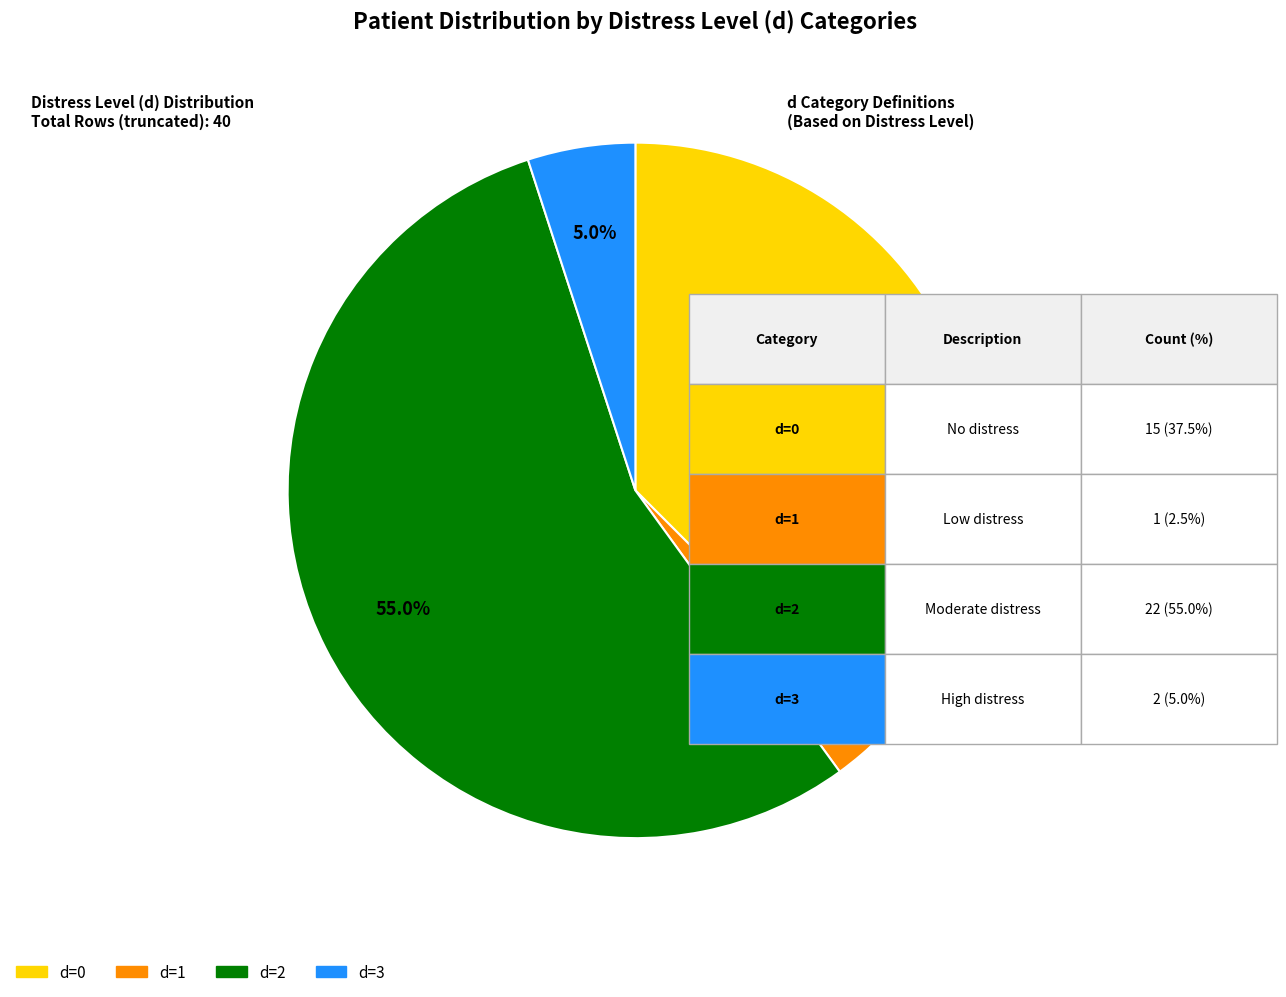

Is there any slice that represents more than half of the pie?

Yes